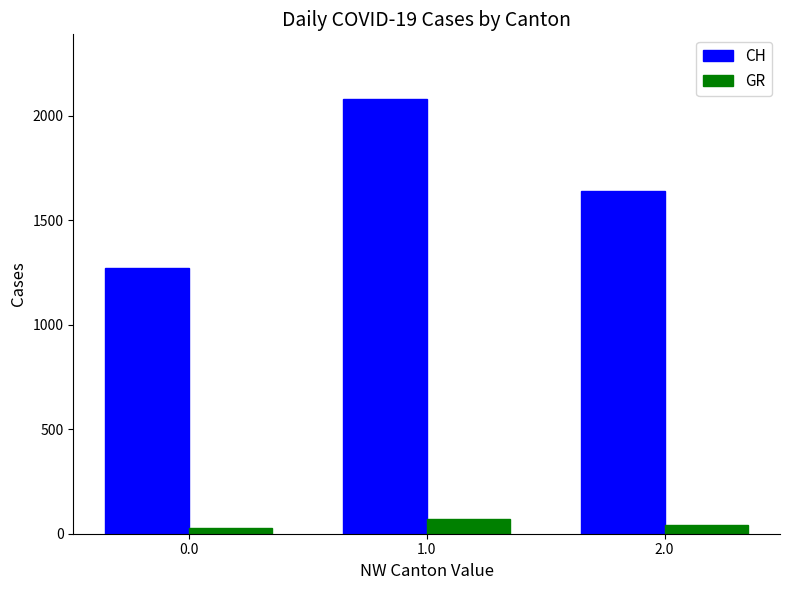

What is the difference between the CH values at 2.0 and 0.0?

369